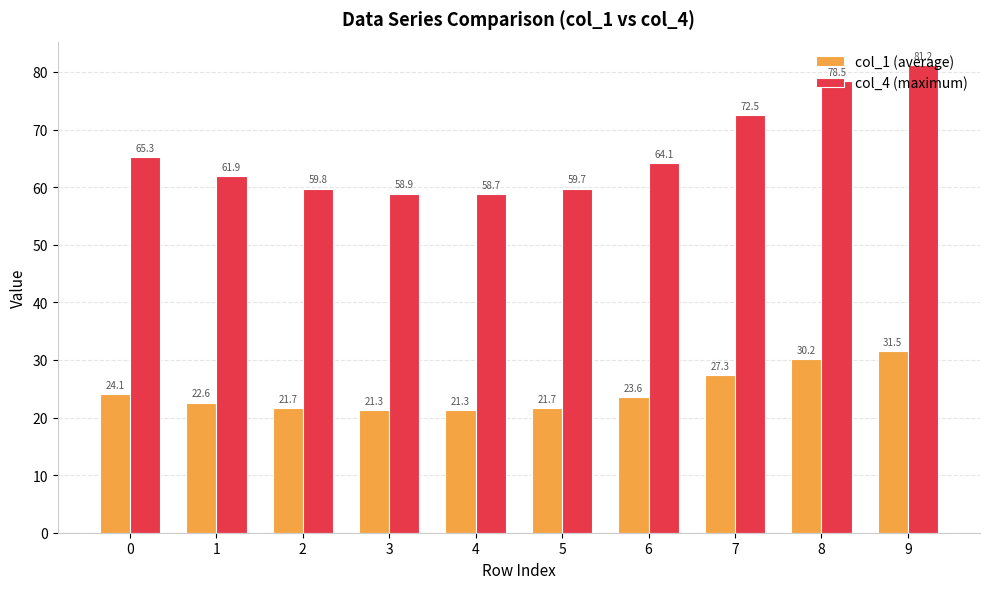

List the labels in order of col_4 (maximum) value, largest first.

9, 8, 7, 0, 6, 1, 2, 5, 3, 4